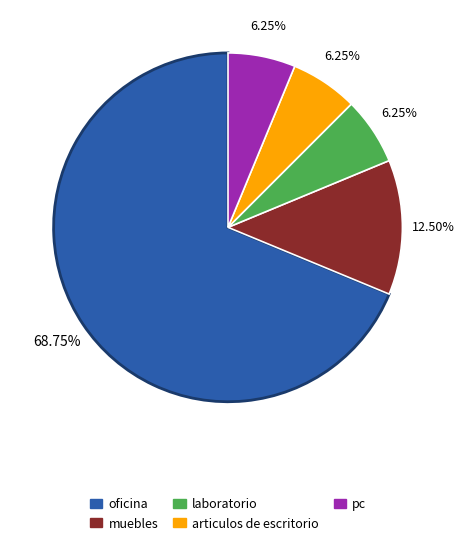

To the nearest percent, what percentage of the pie is articulos de escritorio?

6%